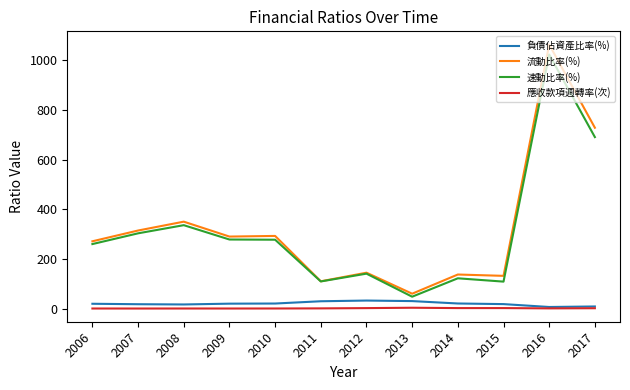

At which category is the sum across all series the highest?

2016